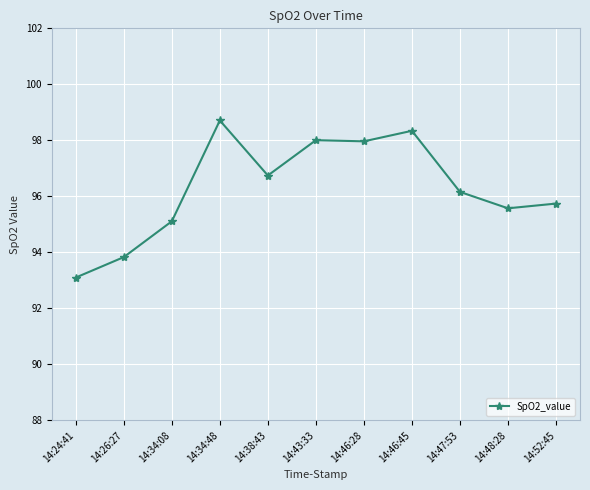

Where is the first local maximum?

14:34:48